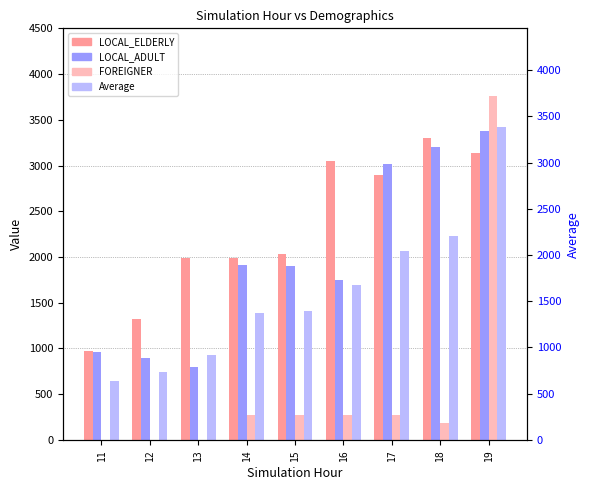

What are all the series names shown in the legend?

LOCAL_ELDERLY, LOCAL_ADULT, FOREIGNER, Average